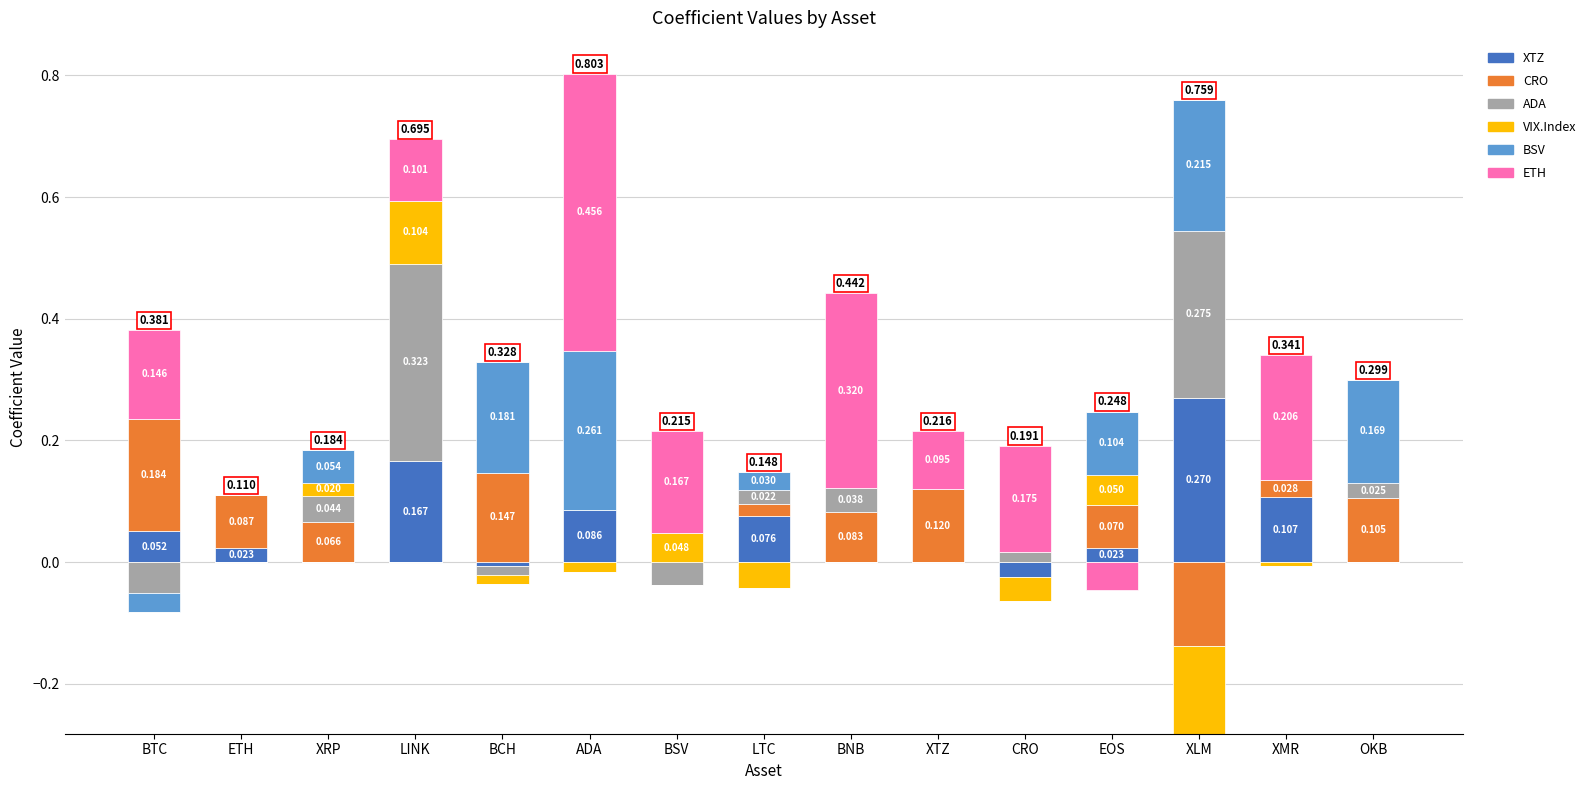

What are all the series names shown in the legend?

XTZ, CRO, ADA, VIX.Index, BSV, ETH